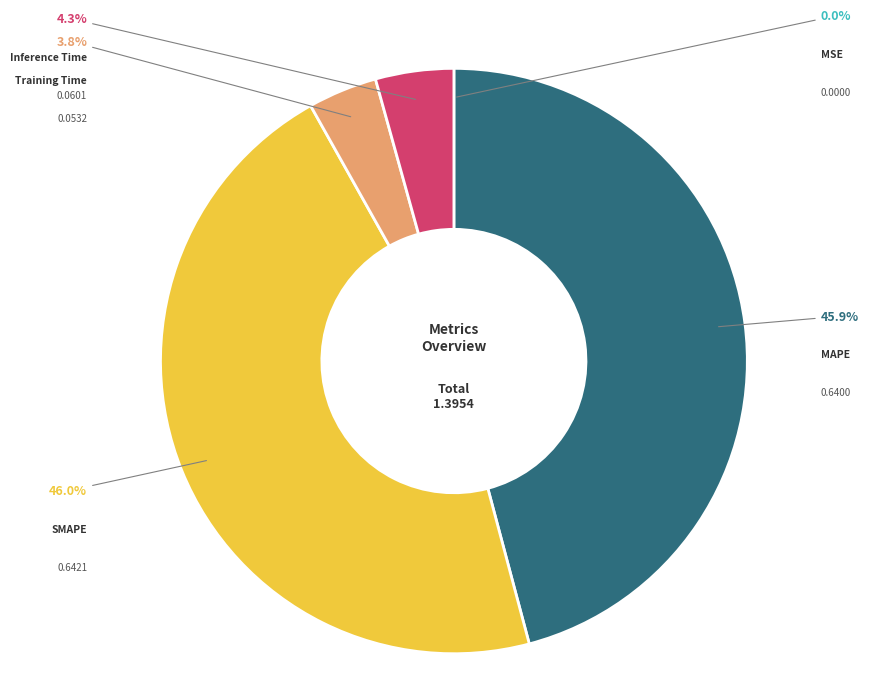

Is there a majority slice in this chart?

No